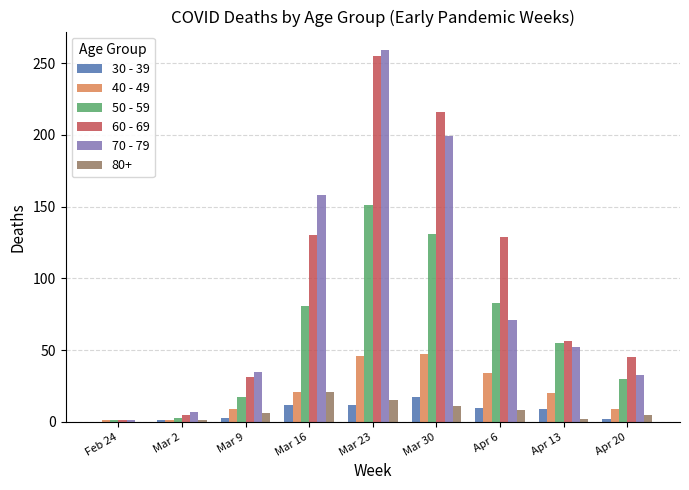

Between Mar 16 and Apr 6, which series saw the biggest shift?

70 - 79